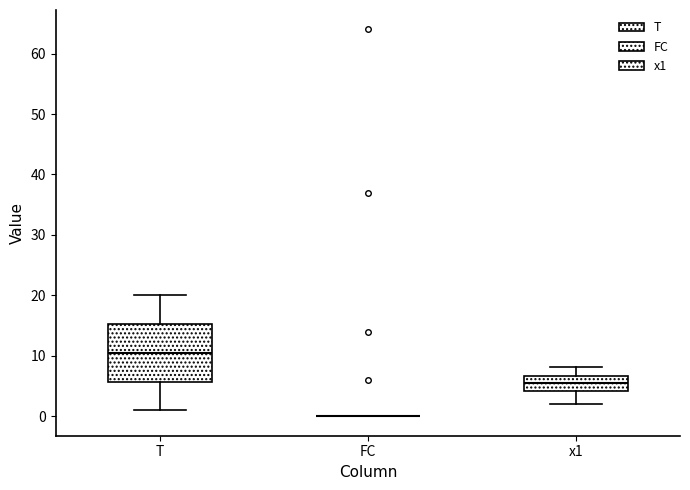

Which box is the tallest, from its lower edge to its upper edge?

T